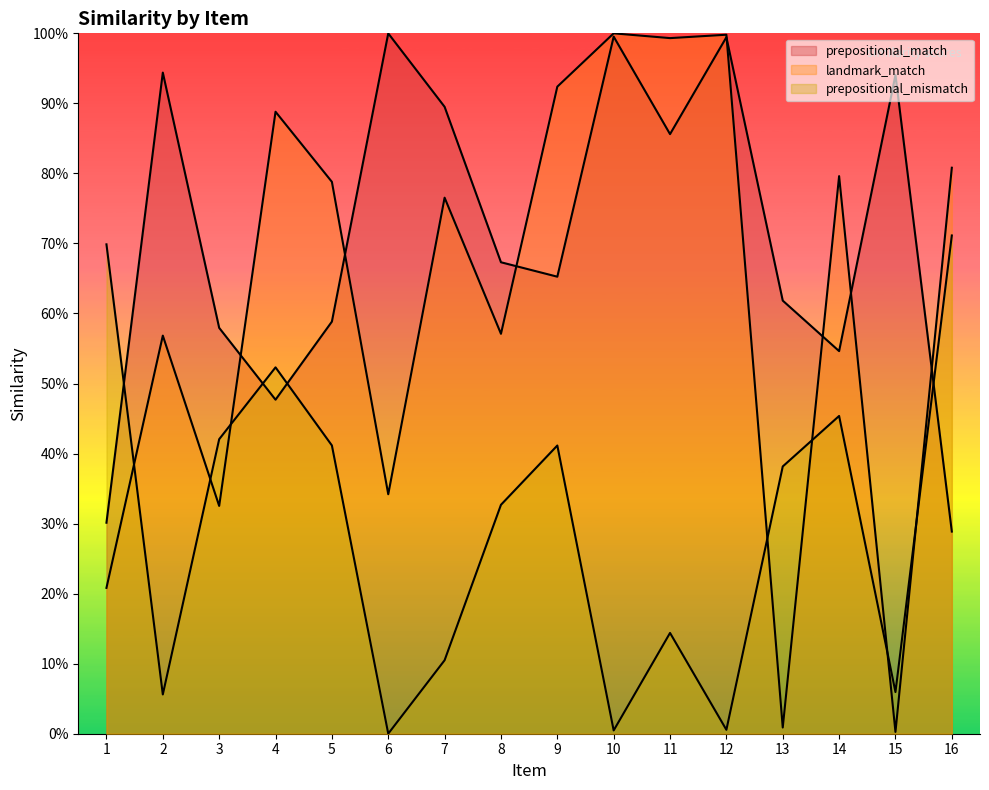

What is the average value of the prepositional_mismatch series?

0.3